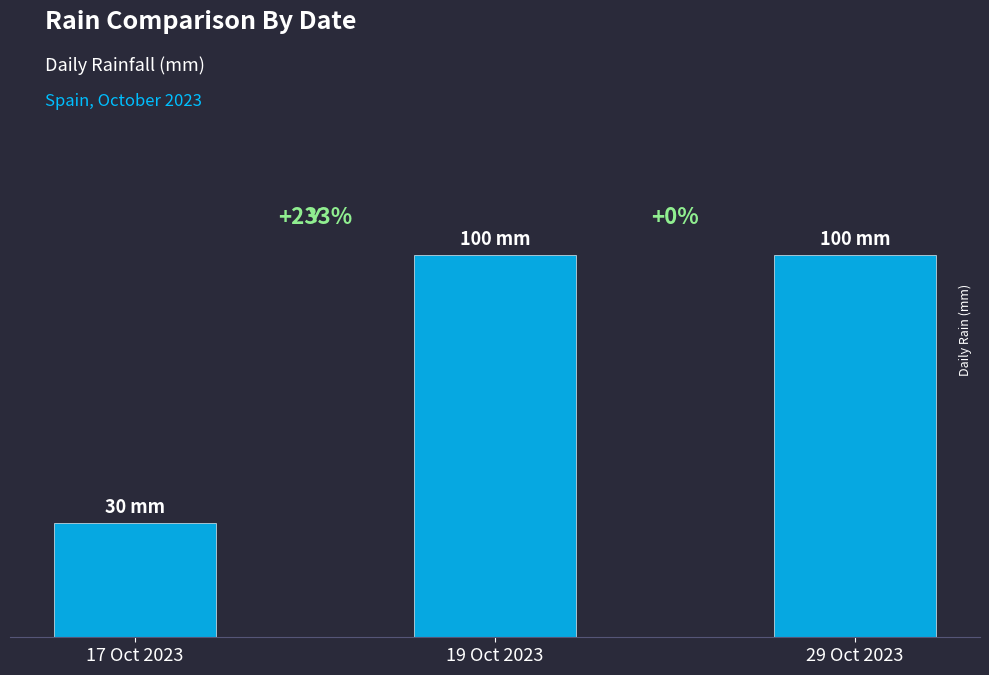

What position from the right is 19 Oct 2023?

2